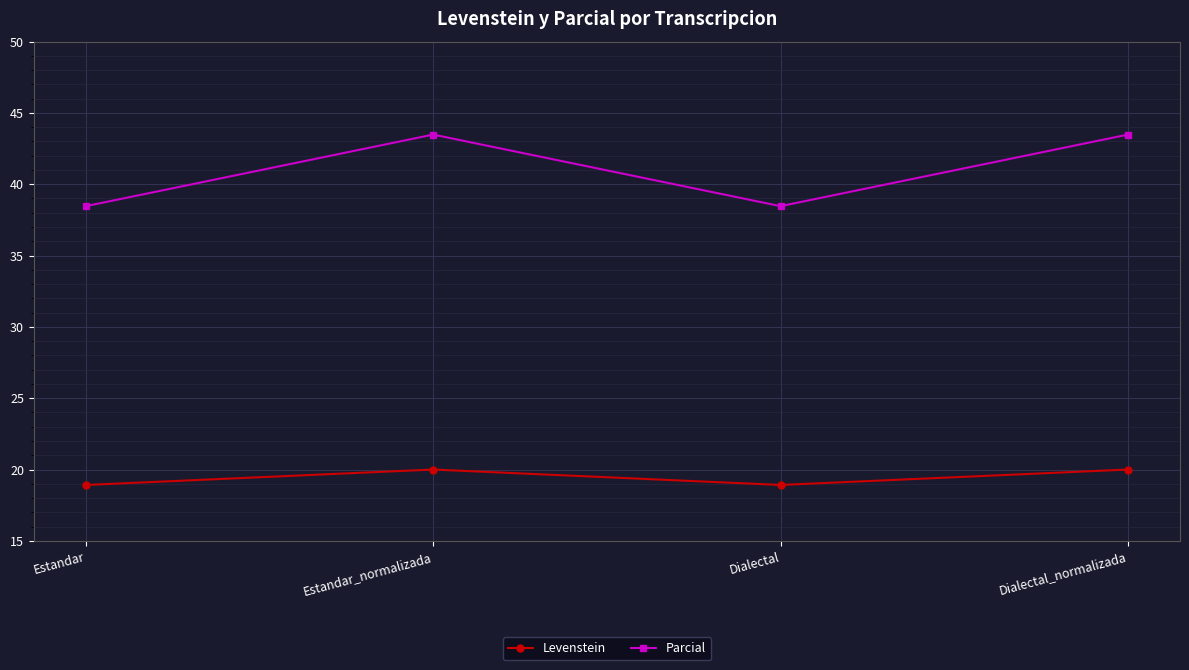

True or false: Levenstein and Parcial intersect in this chart.

False